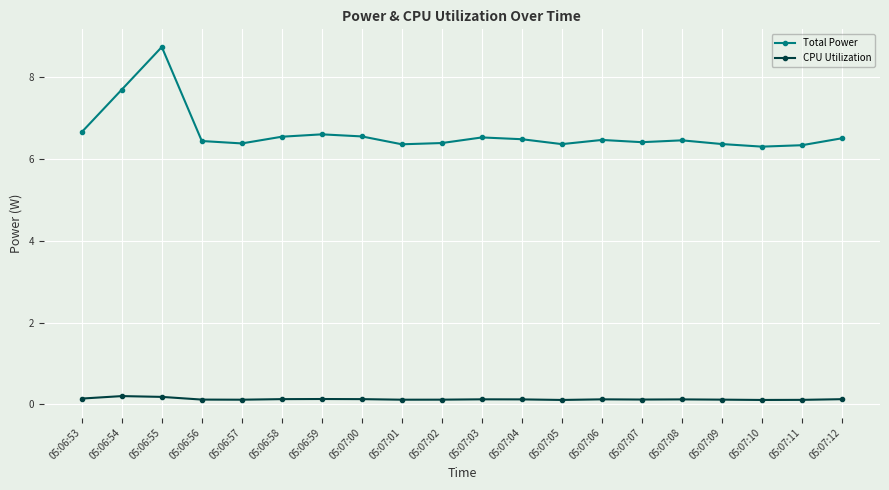

Where is the first local maximum for Total Power?

05:06:55